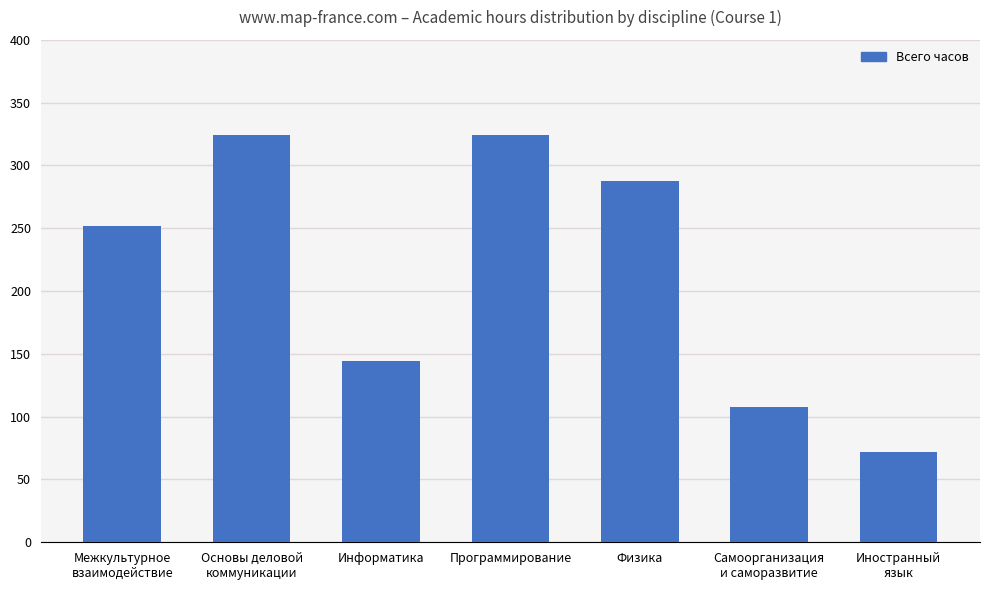

What is the smallest value displayed?

72